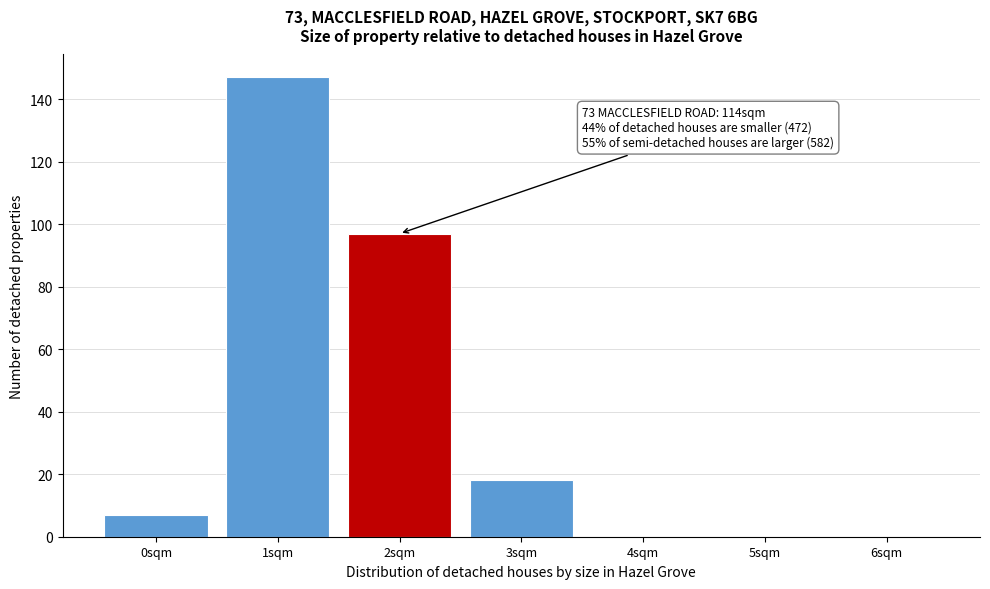

Reading left to right, transcribe all the data shown in this chart.

0sqm=7	1sqm=147	2sqm=97	3sqm=18	4sqm=0	5sqm=0	6sqm=0